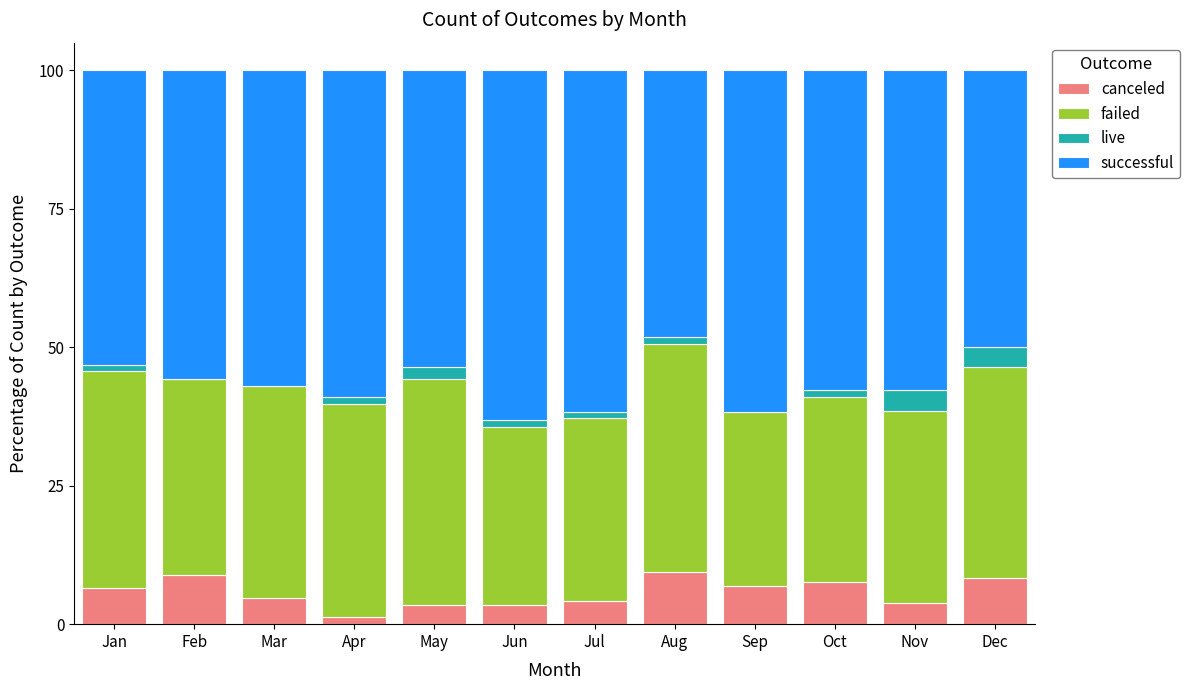

What is the highest value of the canceled series?

9.4